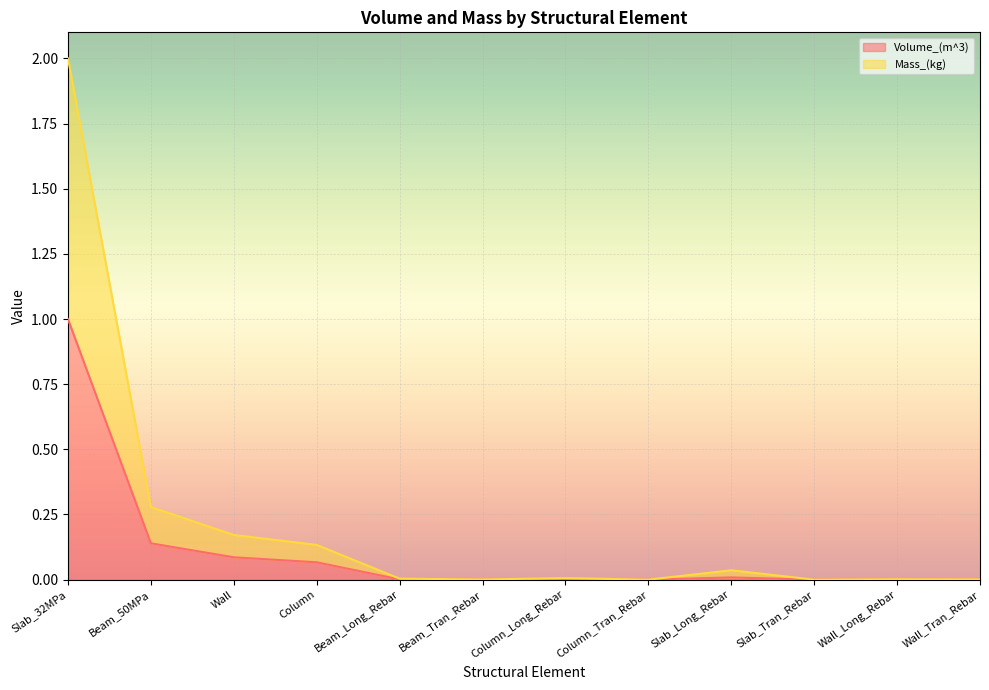

Does the chart display data point markers on the line(s)?

No